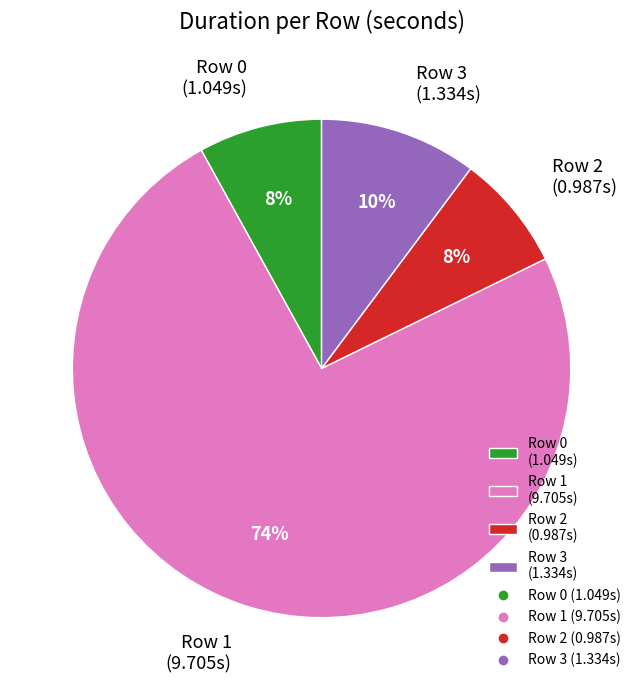

The Row 1 slice represents 89% of the pie. True or false?

False